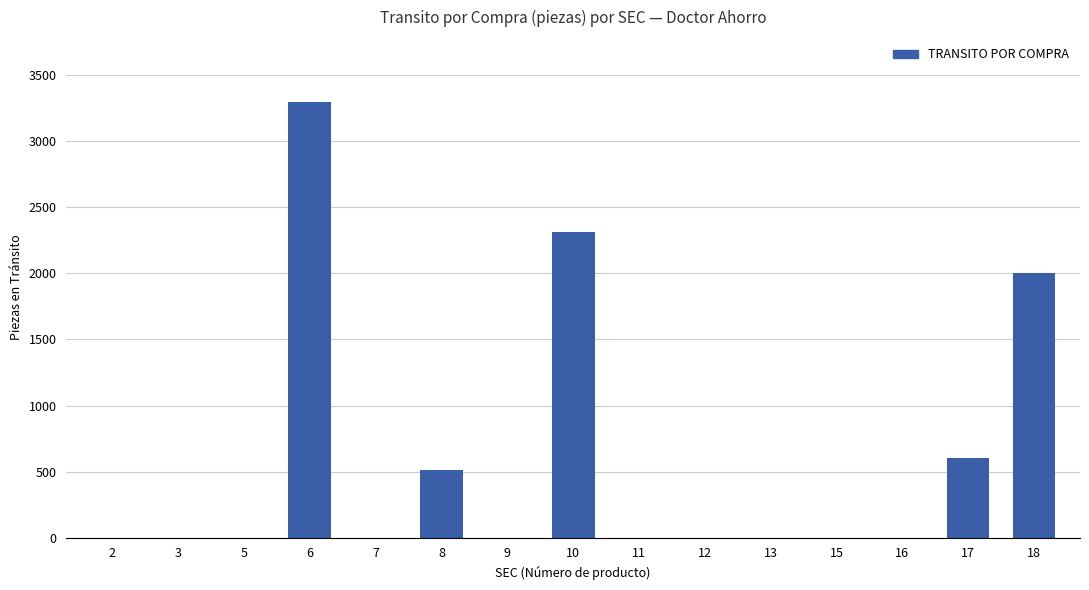

How many data points does each series have?

15